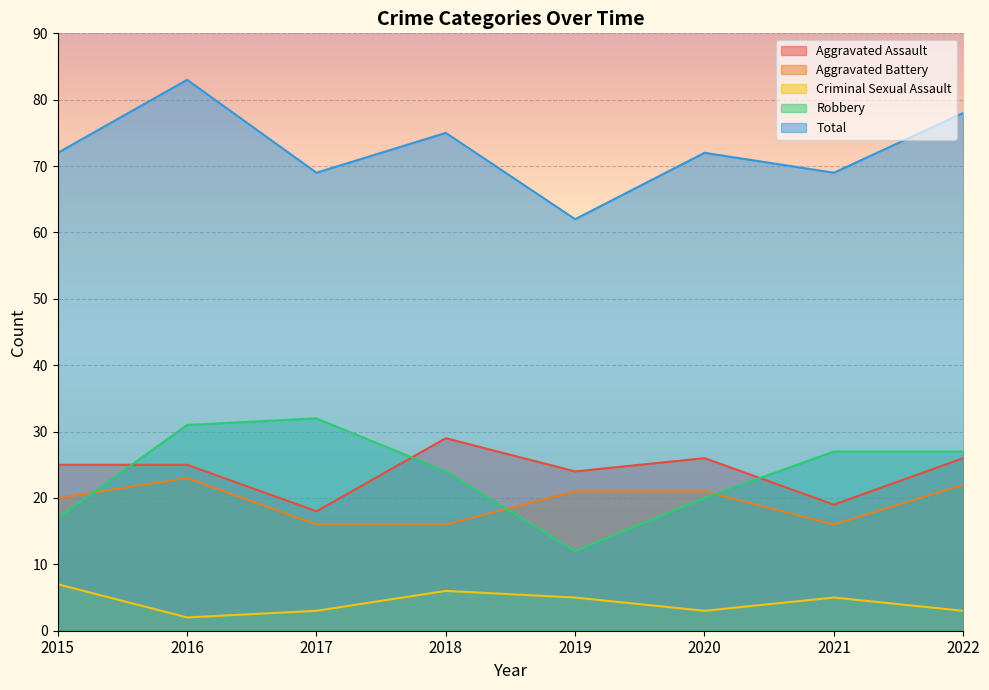

Between 2015 and 2016, which series saw the biggest shift?

Robbery